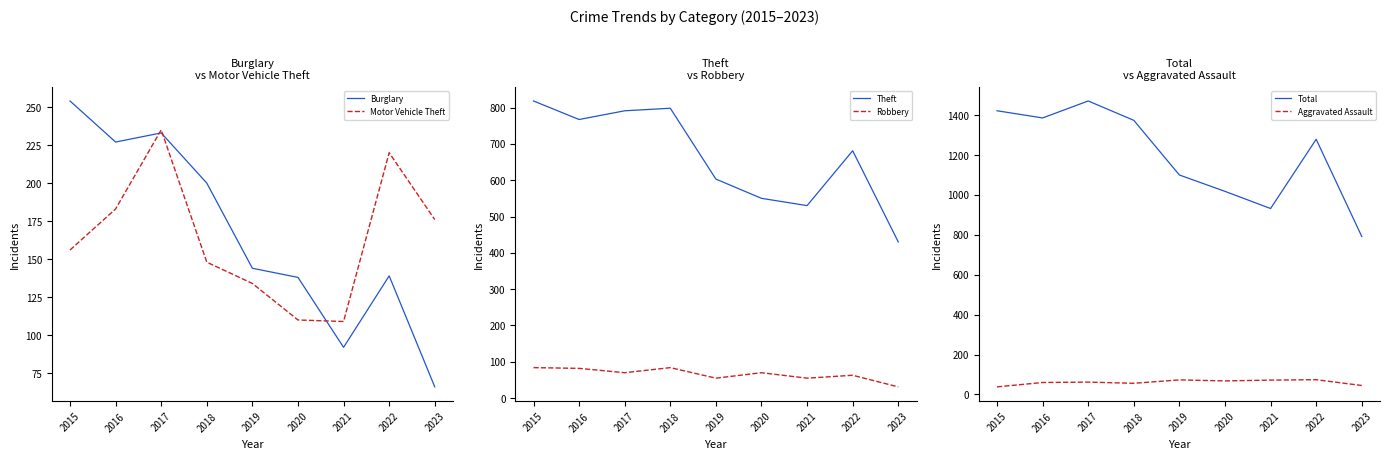

Which series has the widest spread of values?

Total